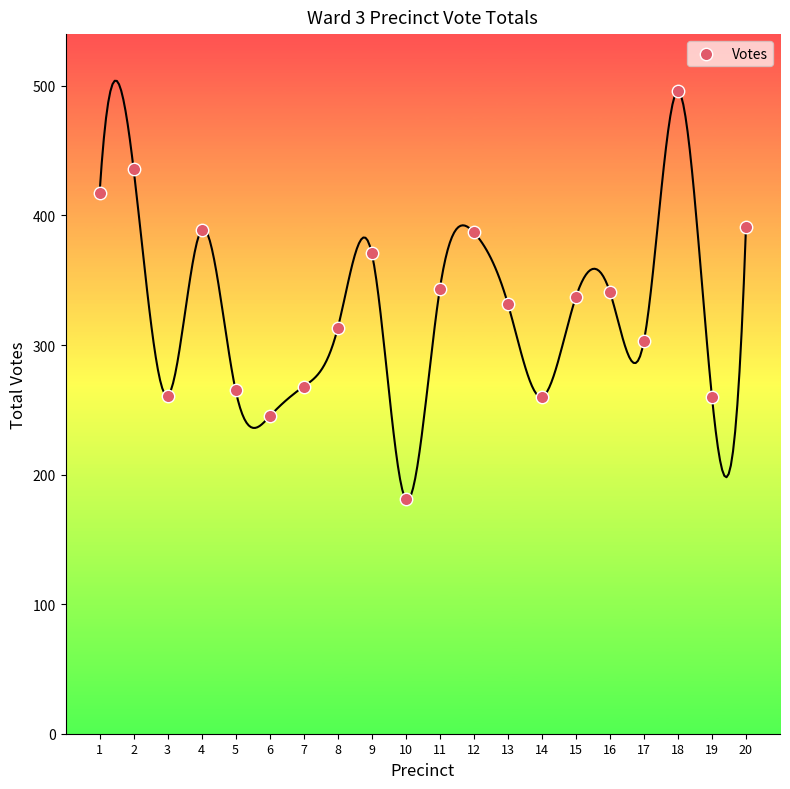

What is the range of Y values (max minus min)?

315